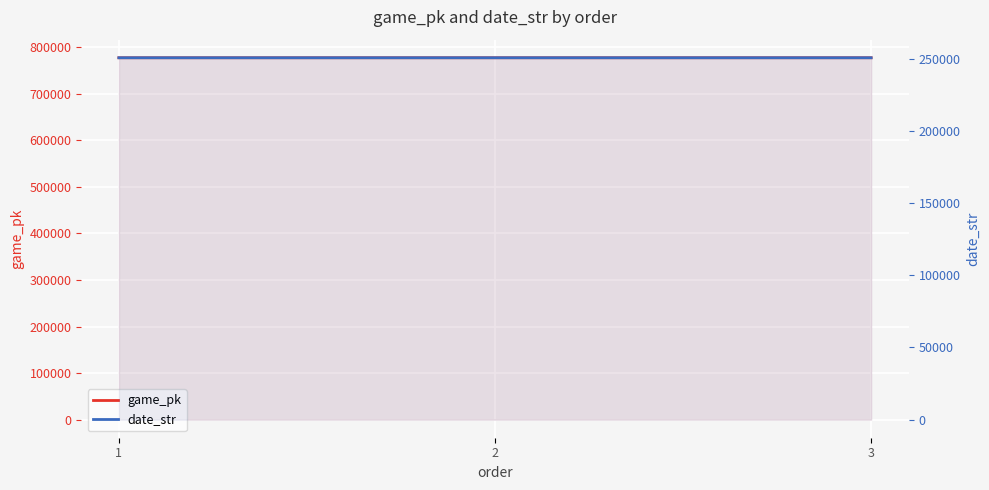

At which label does date_str reach its minimum?

3